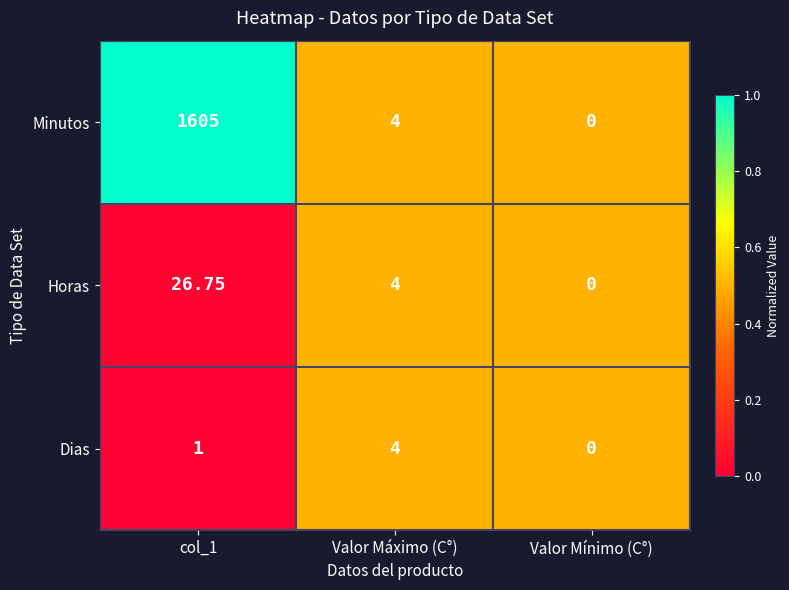

What is the spread (max minus min) of values at col_1?

1604.0